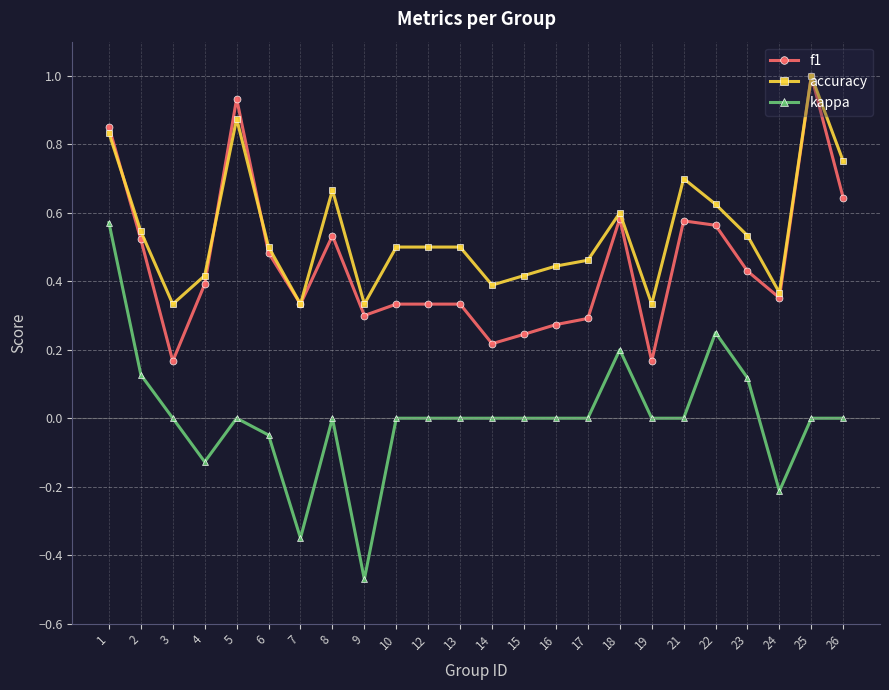

Which category has the lowest value across all series?

9